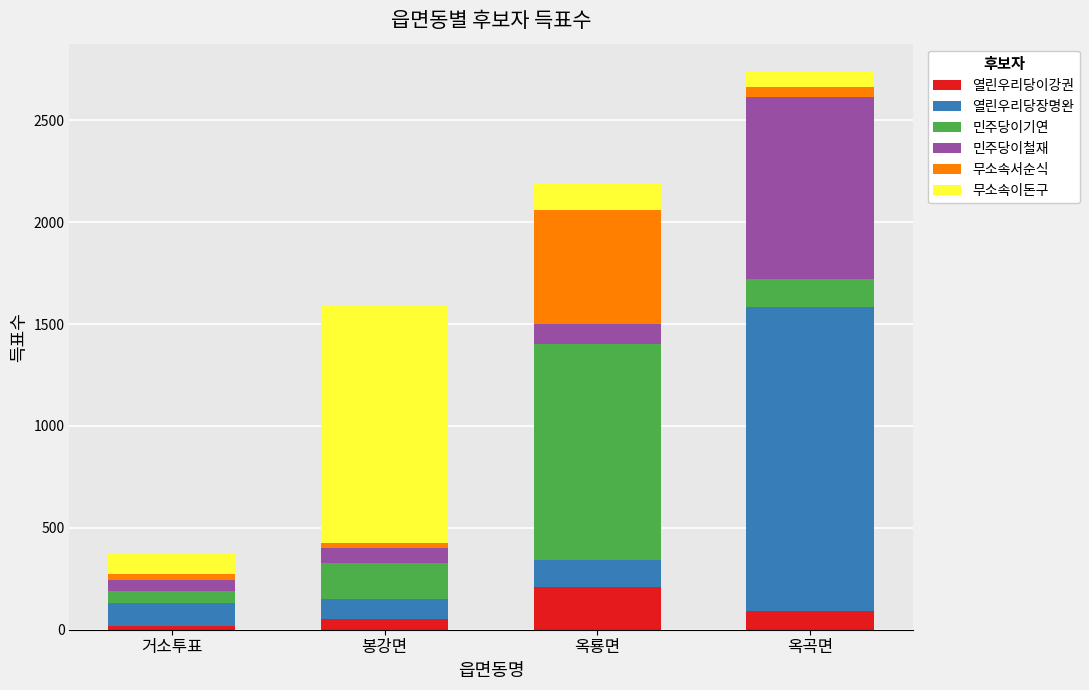

Reading left to right, transcribe the values for 열린우리당이강권.

거소투표=19	봉강면=55	옥룡면=210	옥곡면=93